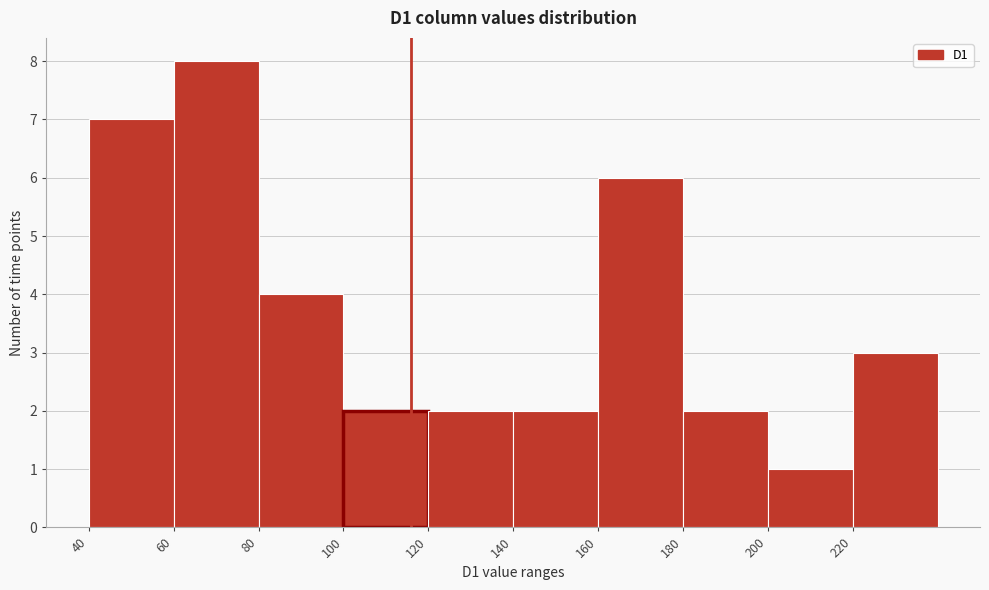

How tall is the bar that spans 40 to 60 on the x-axis? The values are not printed on the chart, so give them approximately, as read against the axis.

7